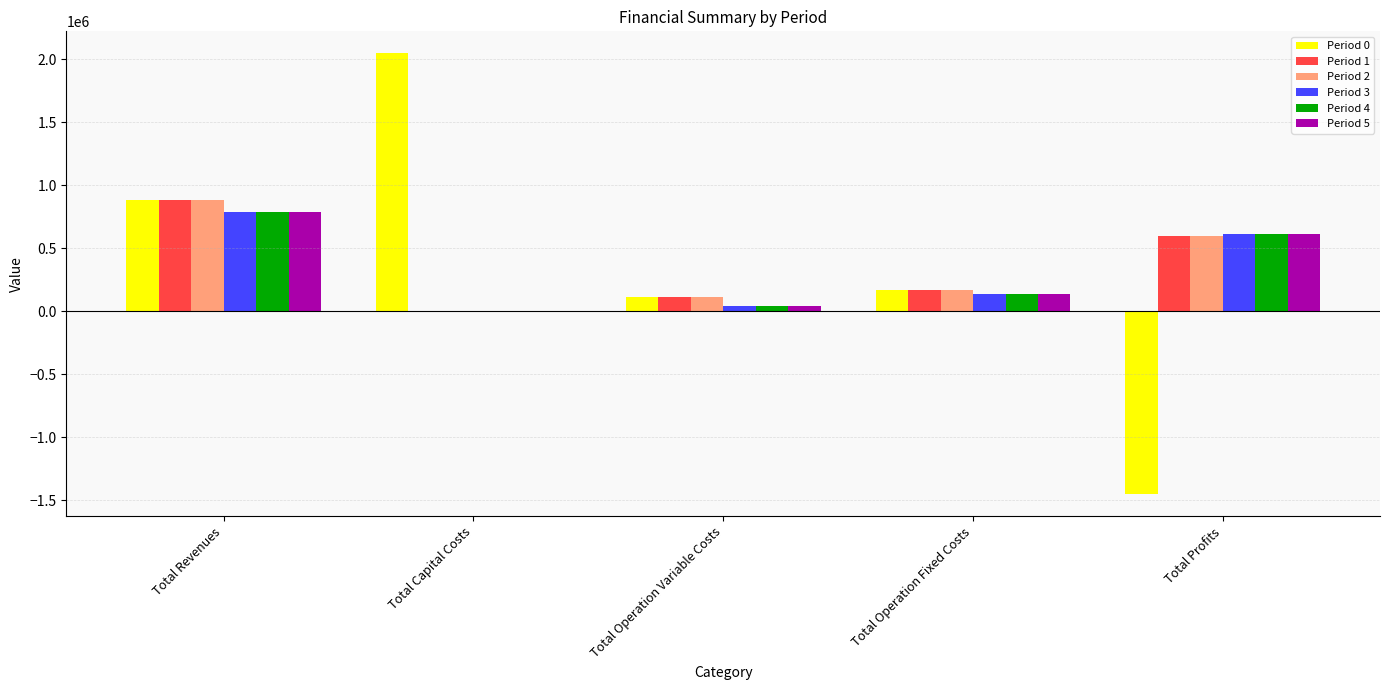

Read the Period 2 value at Total Revenues.

881563.9